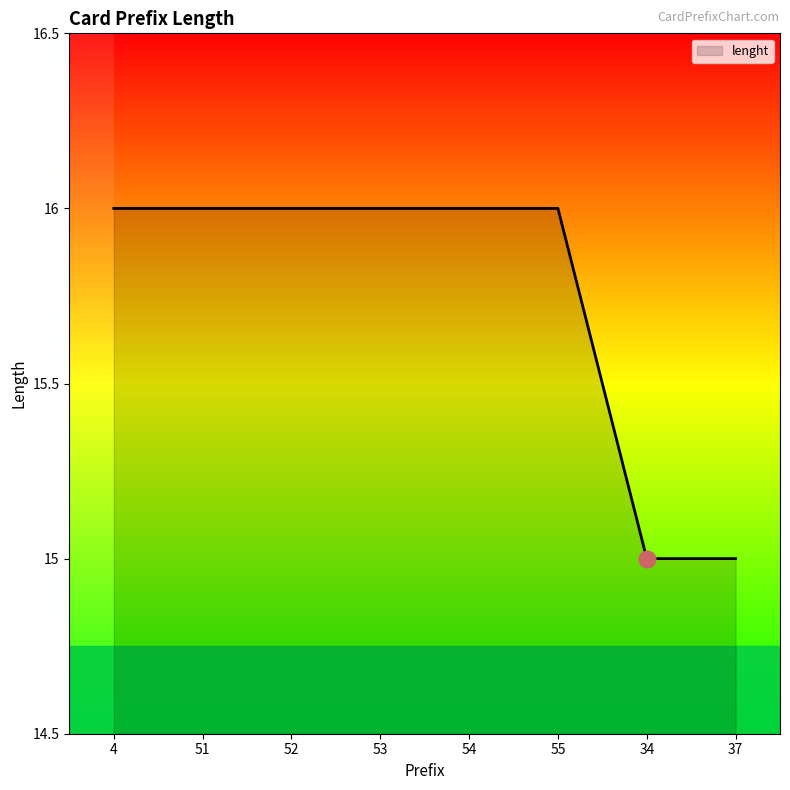

What is the difference between the values at 34 and 53?

1